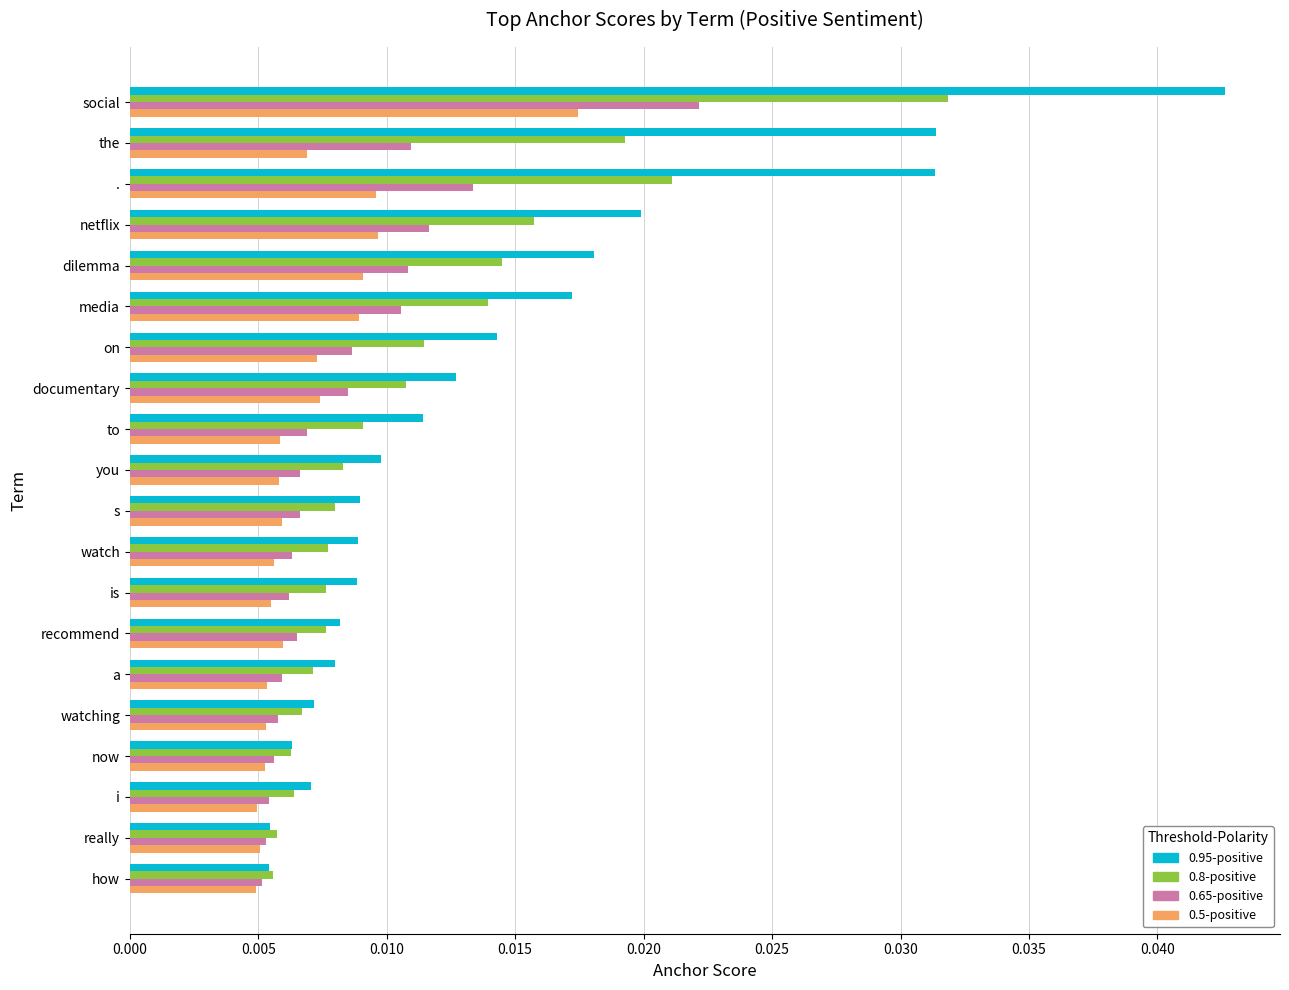

Is it true that 0.95-positive equals 0.1 at social?

False